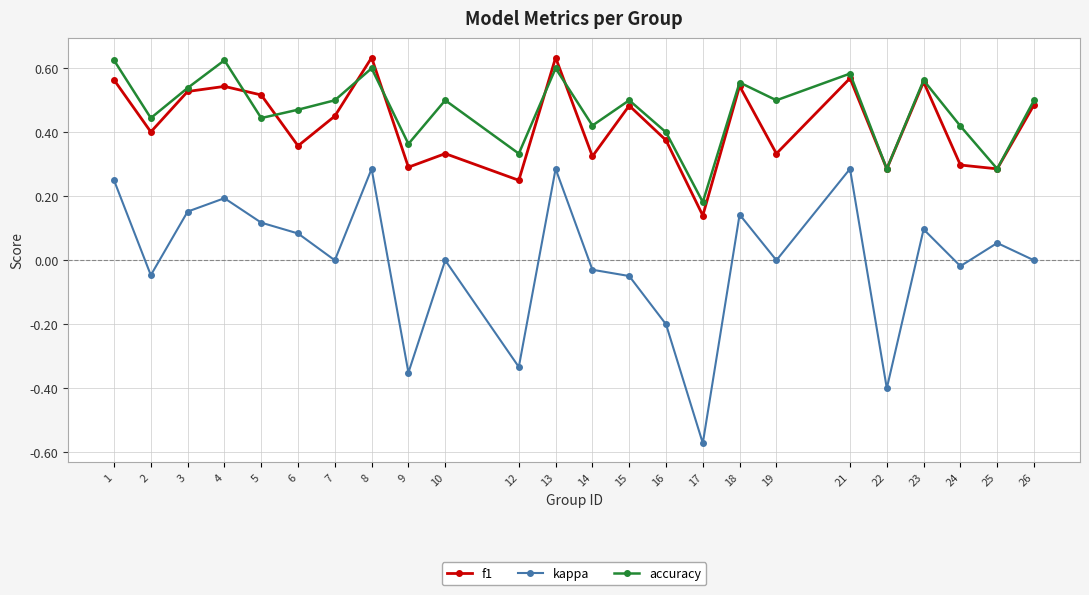

How many data points does each series have?

24